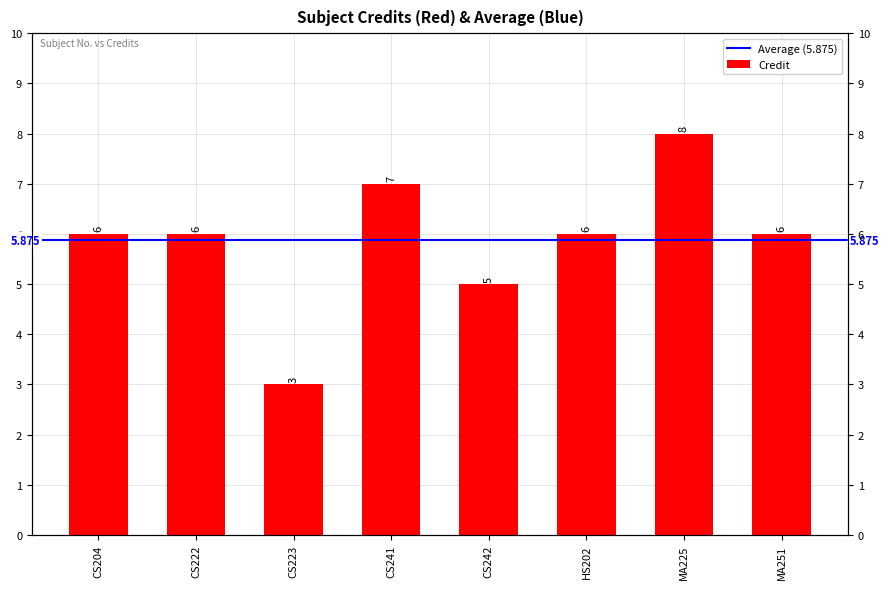

What is the difference between the second highest and second lowest values?

2